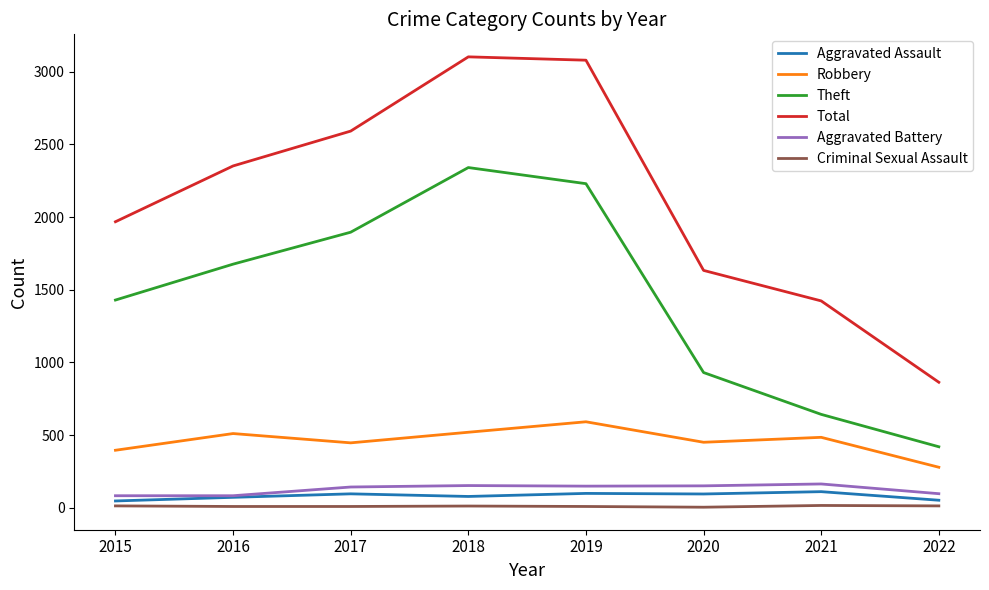

True or false: Criminal Sexual Assault and Theft intersect in this chart.

False